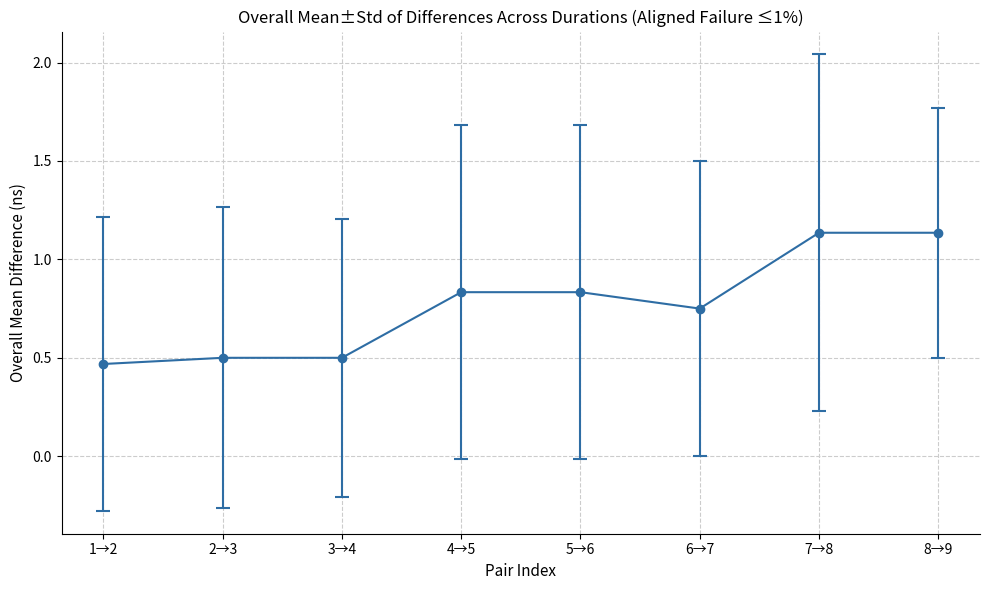

Is this an area chart (filled region under the line)?

No